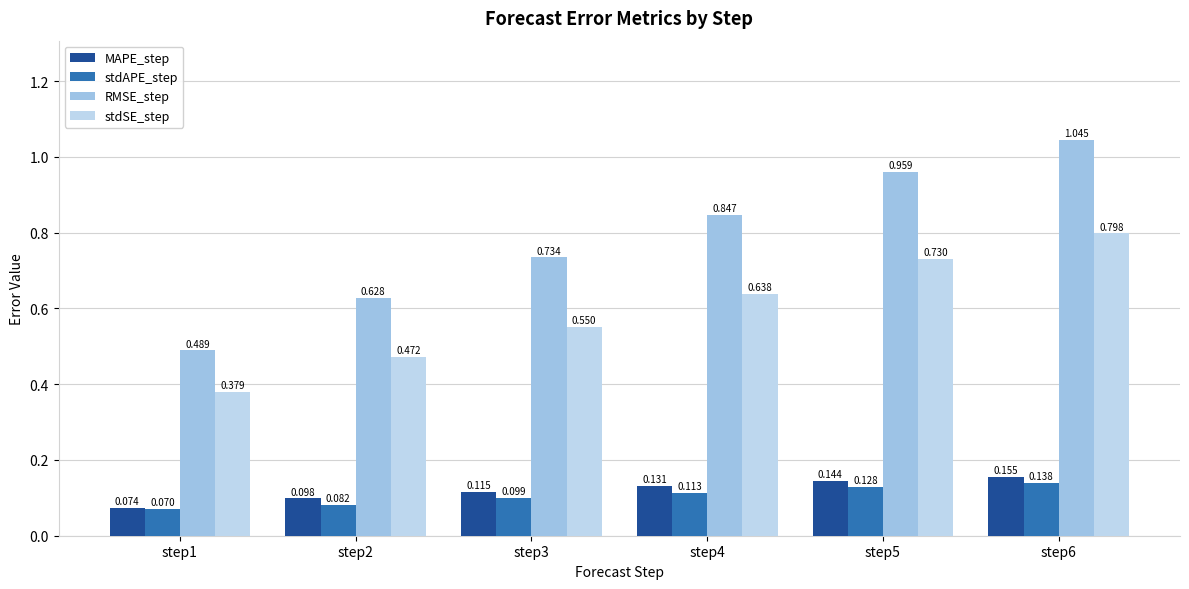

How many categories are shown in the chart?

6